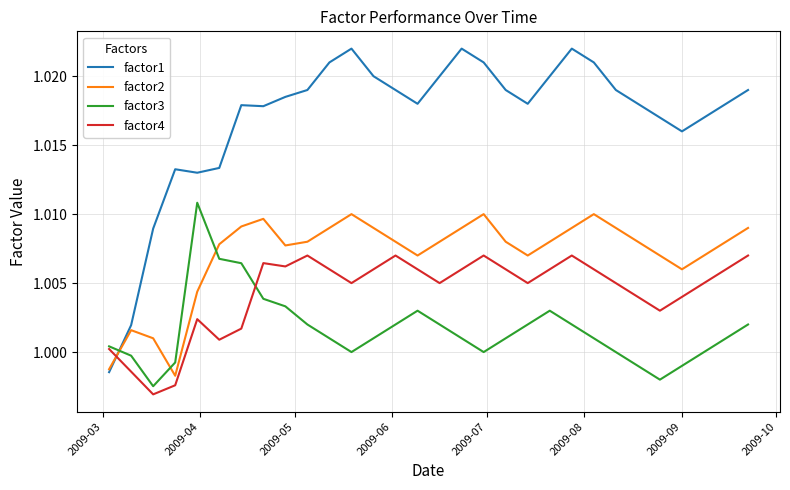

How many lines are shown in the chart?

4